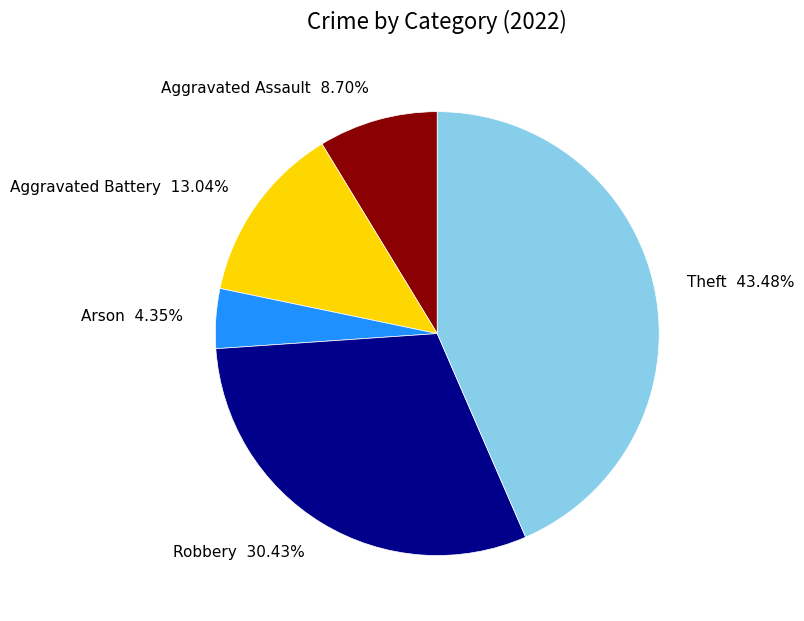

Does any single category account for the majority?

No